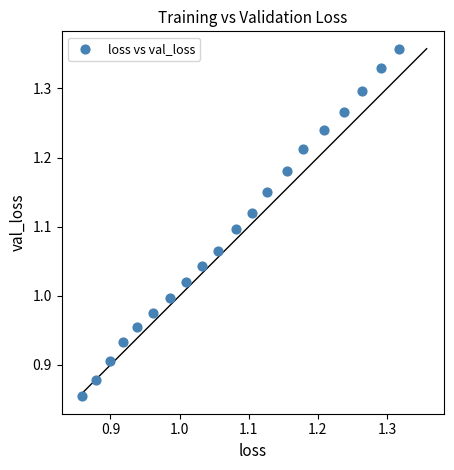

What is the range of X values (max minus min)?

0.5